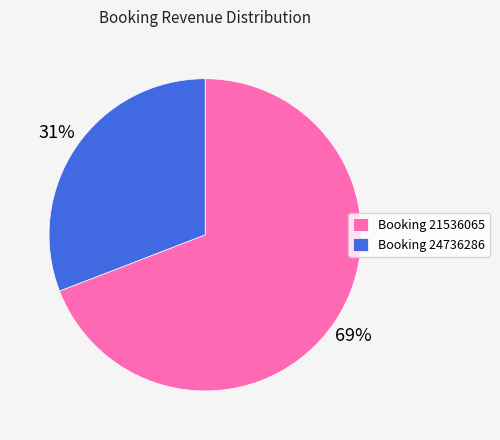

To the nearest percent, what percentage of the pie is Booking 21536065?

69%